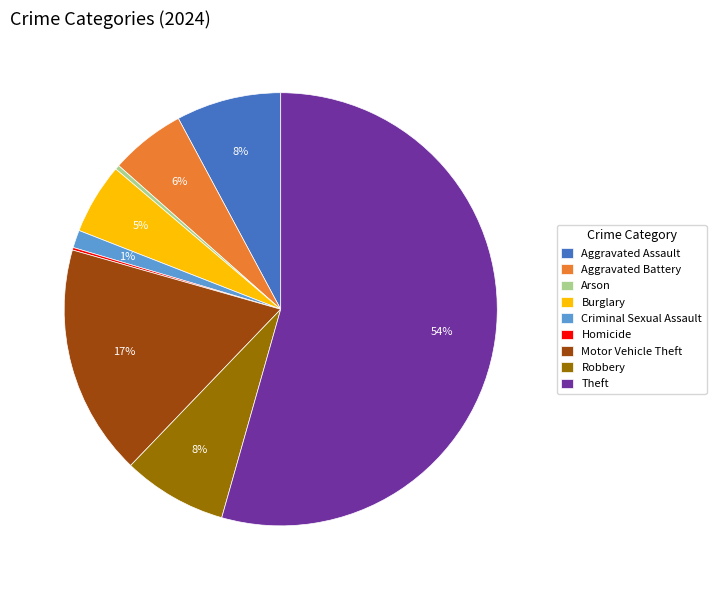

Approximately how many times larger is the value at Burglary compared to Arson?

16.0